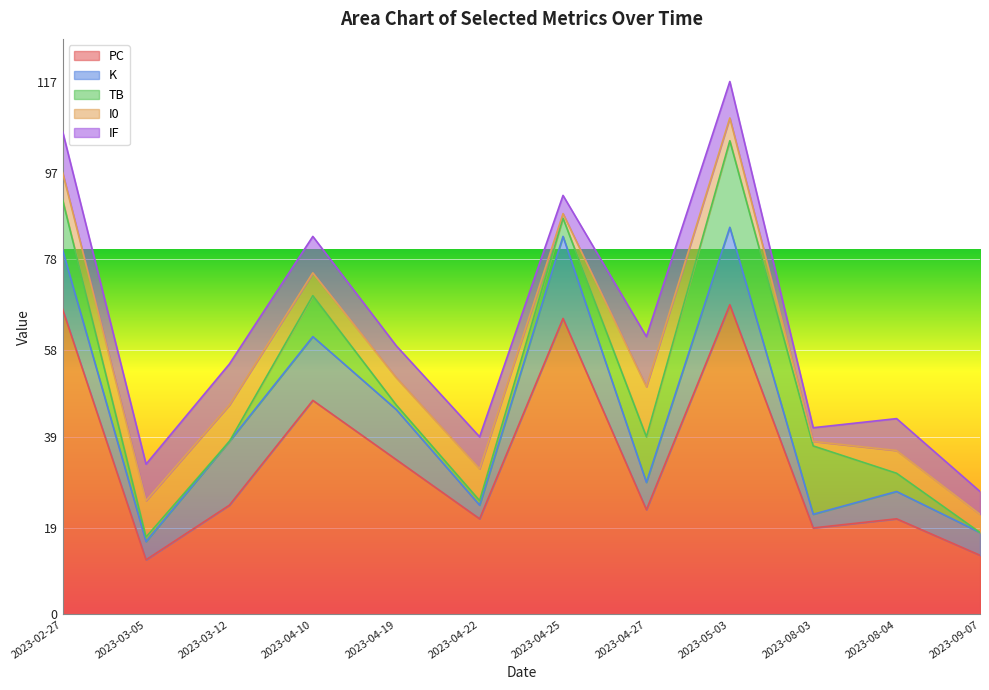

What is the approximate value of IF at 2023-03-05?

8